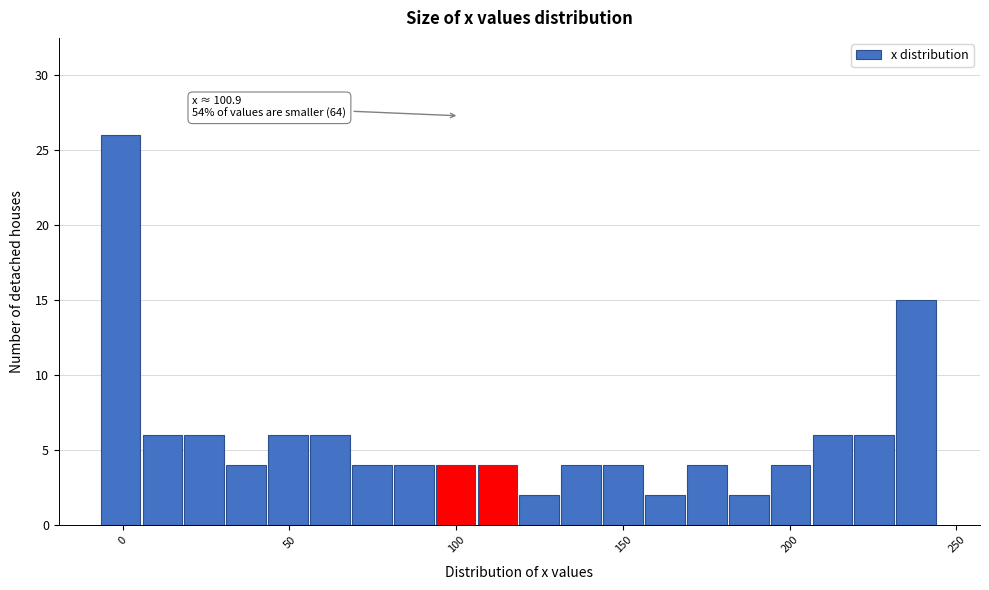

Around what value on the x-axis is the tallest bar? Give the approximate position of its centre, as read against the axis.

0